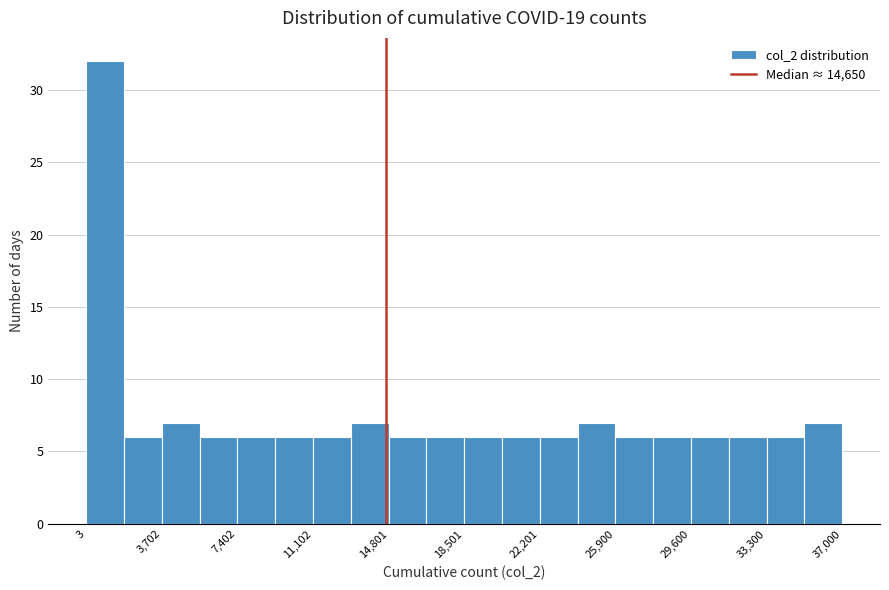

Read against the x-axis, roughly where is the centre of the tallest bar?

1000